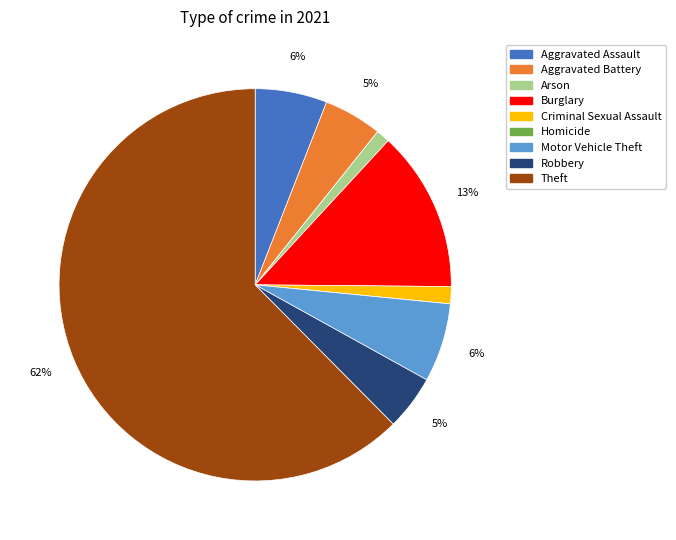

Which slice is the largest?

Theft